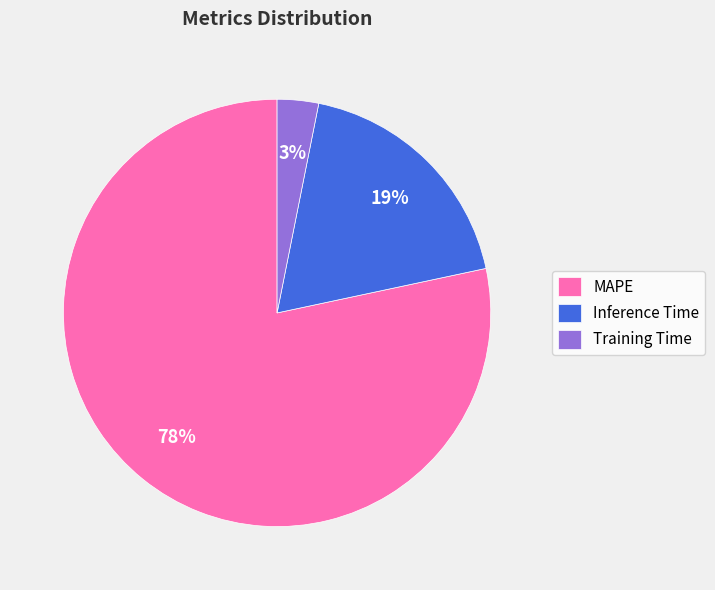

To the nearest percent, what is the combined percentage of Inference Time and MAPE?

97%